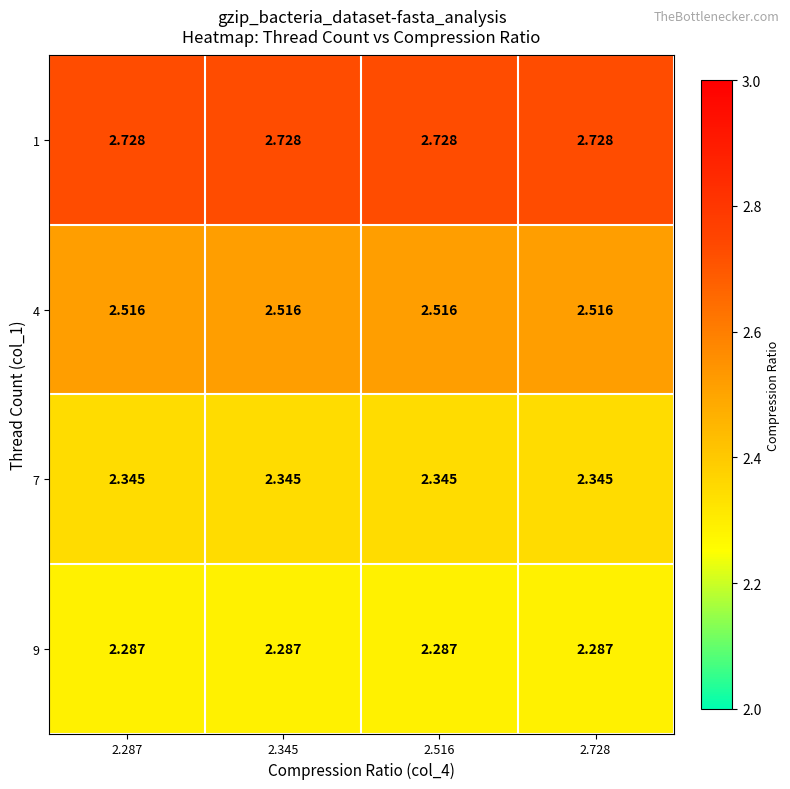

List the series in order of their peak value, highest first.

1, 4, 7, 9